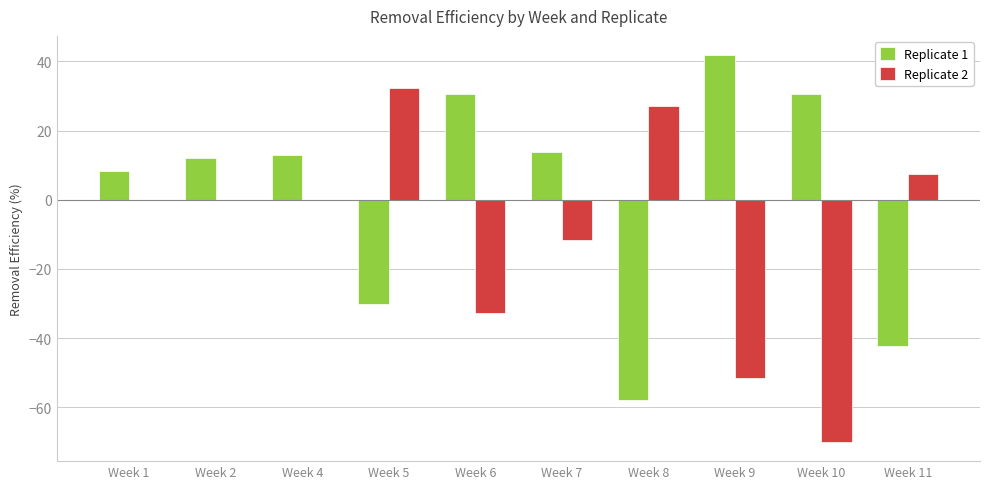

How many values in Replicate 1 are above zero?

7